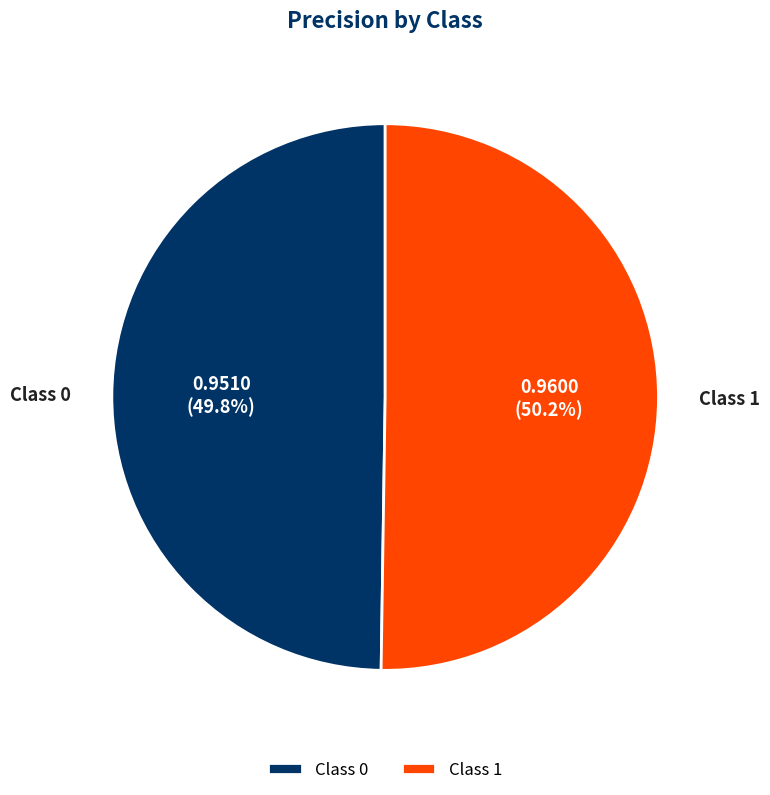

How much of the chart is everything except Class 1?

49.8%